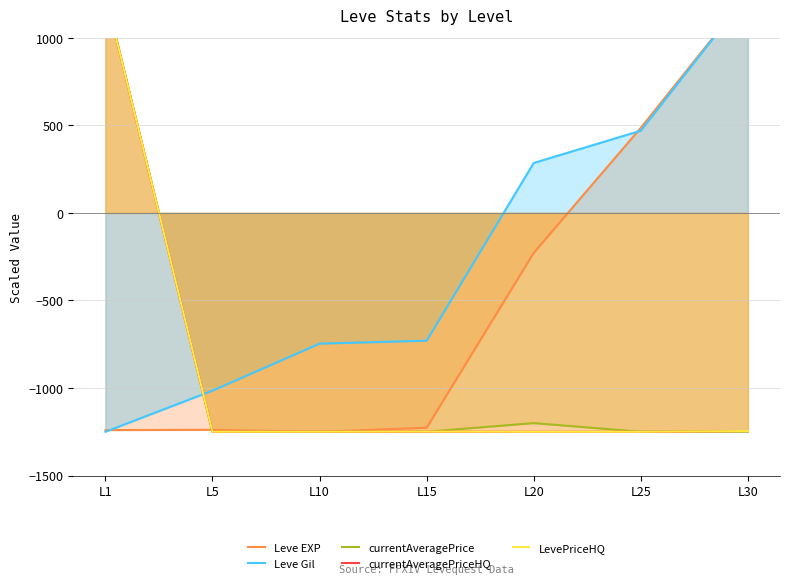

What are all the series names shown in the legend?

Leve EXP, Leve Gil, currentAveragePrice, currentAveragePriceHQ, LevePriceHQ